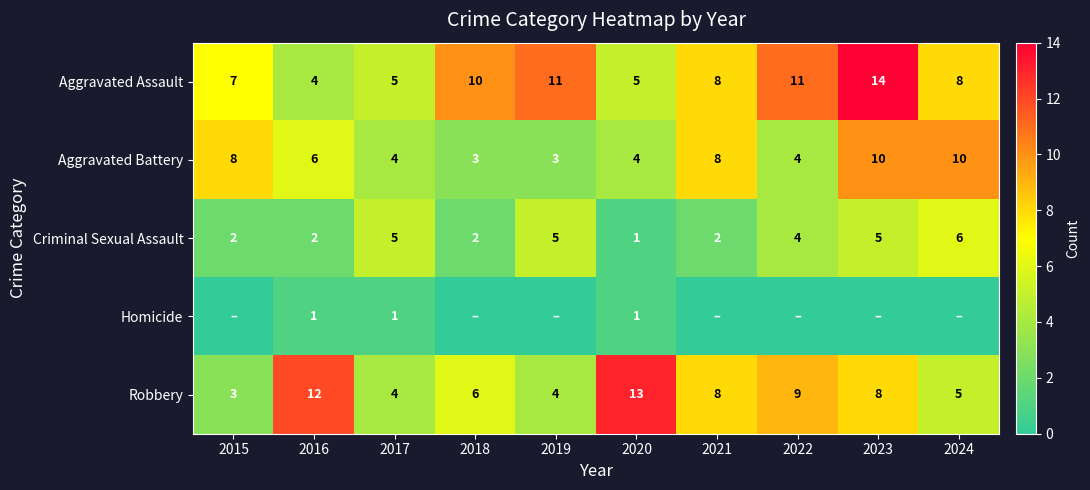

How many values in the Robbery series are below 8?

5